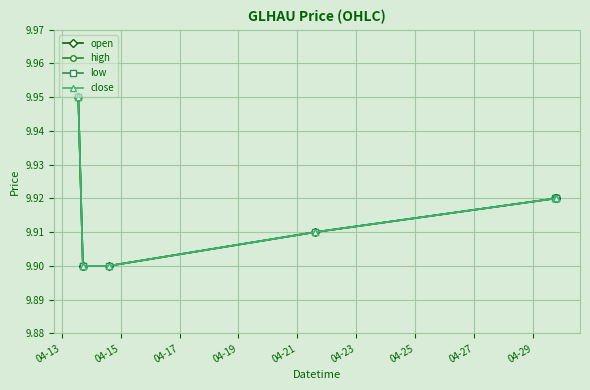

Does the chart have visible grid lines?

Yes